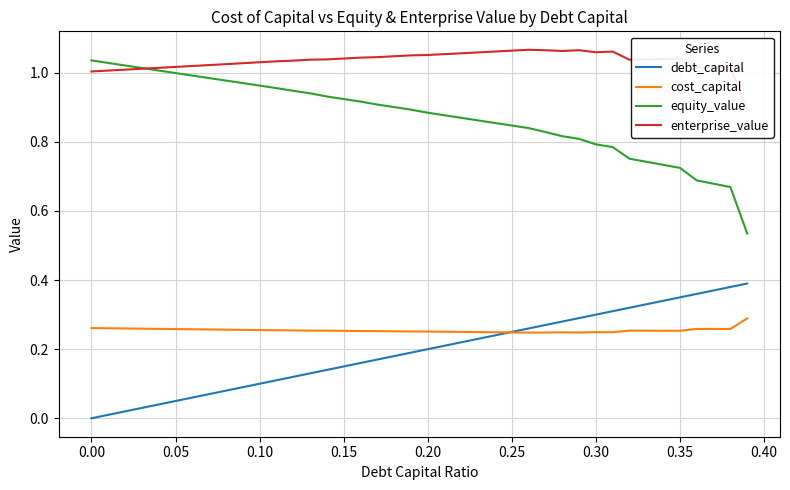

True or false: enterprise_value and cost_capital cross at least once.

False